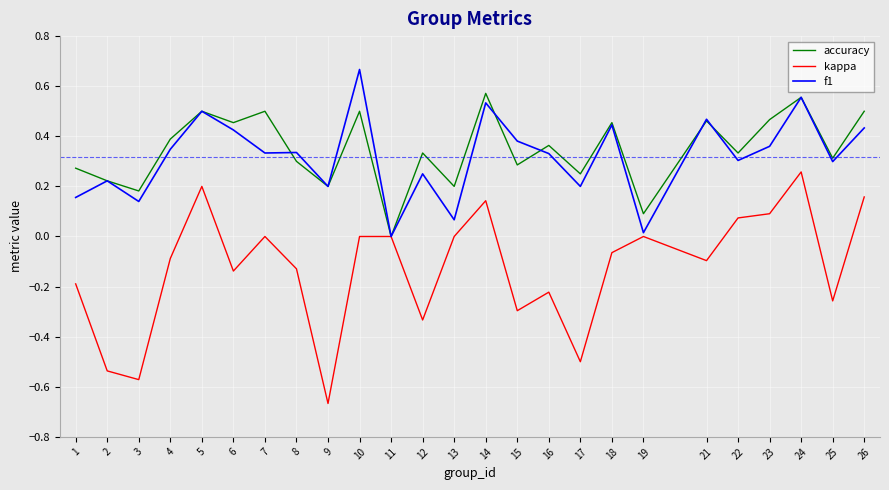

List the series in order of their peak value, lowest first.

kappa, accuracy, f1